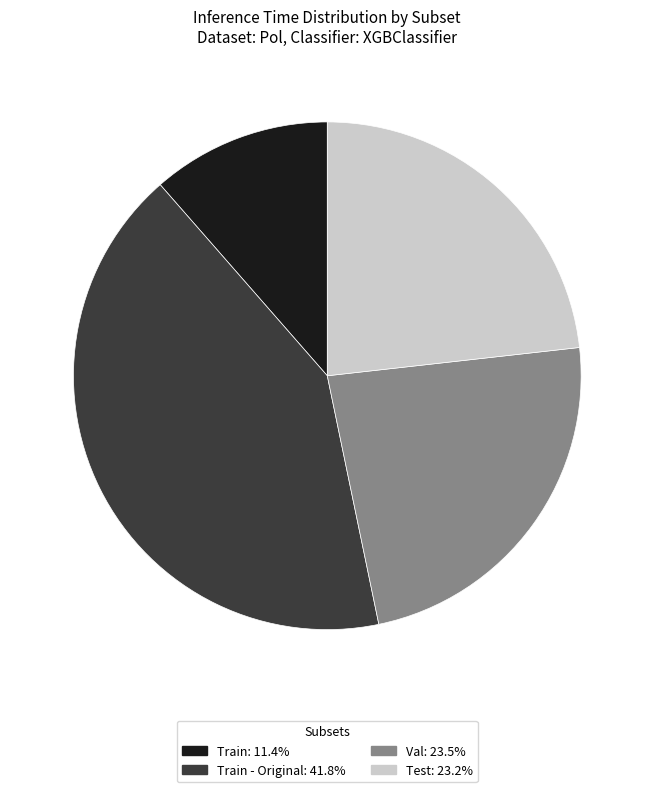

Does any single category account for the majority?

No